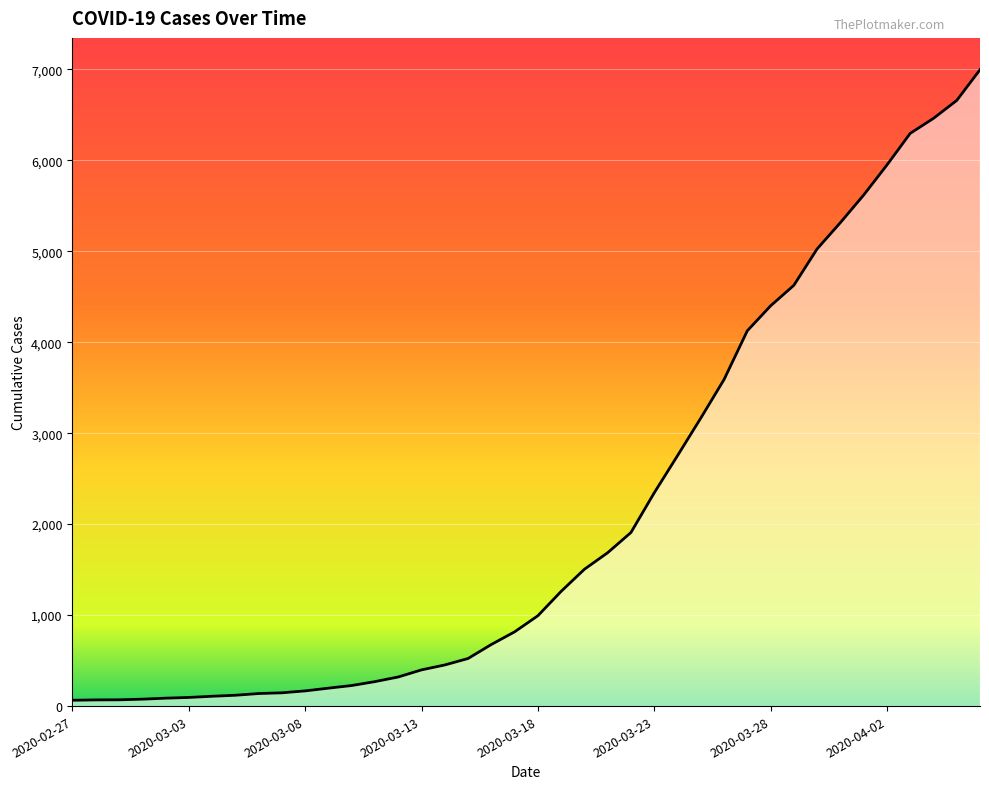

What is the difference between the maximum and minimum values?

6931